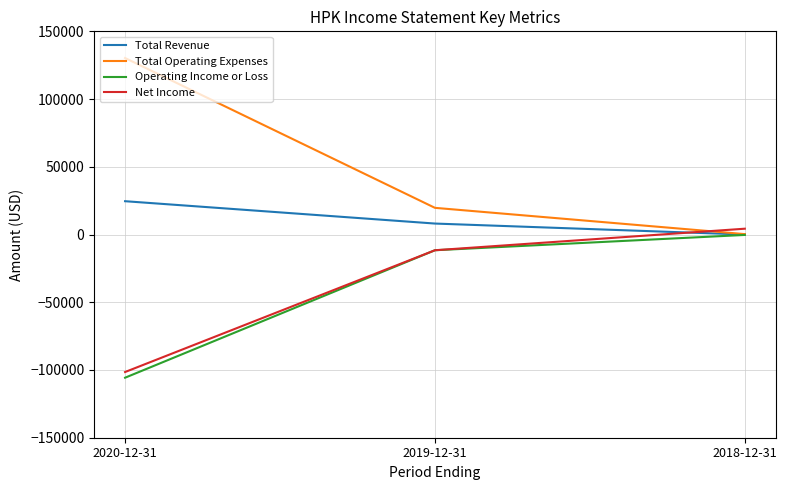

Between 2020-12-31 and 2018-12-31, which series saw the biggest shift?

Total Operating Expenses